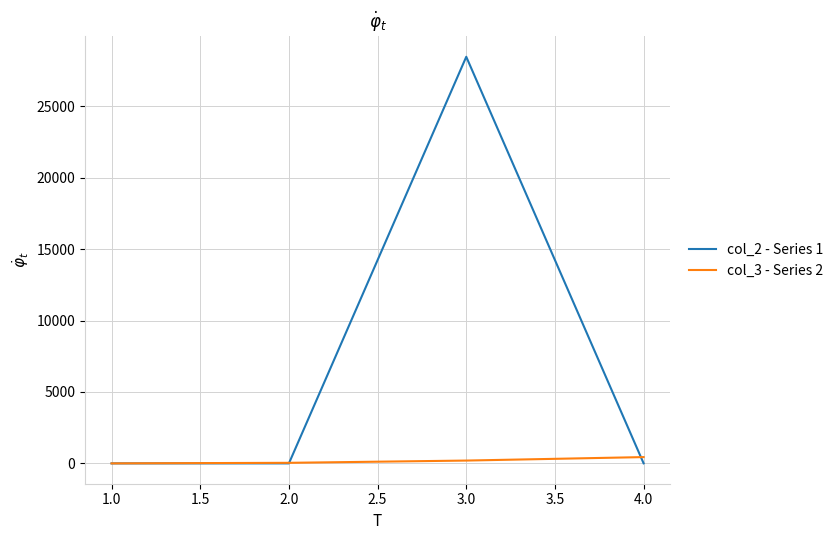

Which series has the largest total across all categories?

col_2 - Series 1